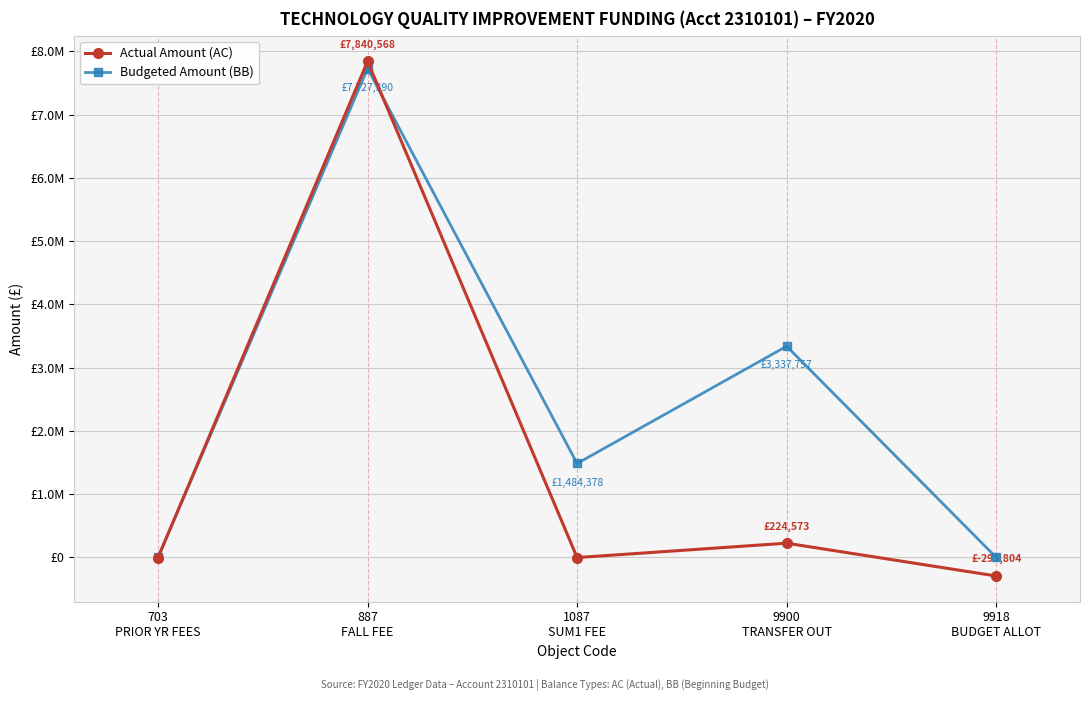

Where do Budgeted Amount (BB) and Actual Amount (AC) first cross each other?

703
PRIOR YR FEES and 887
FALL FEE